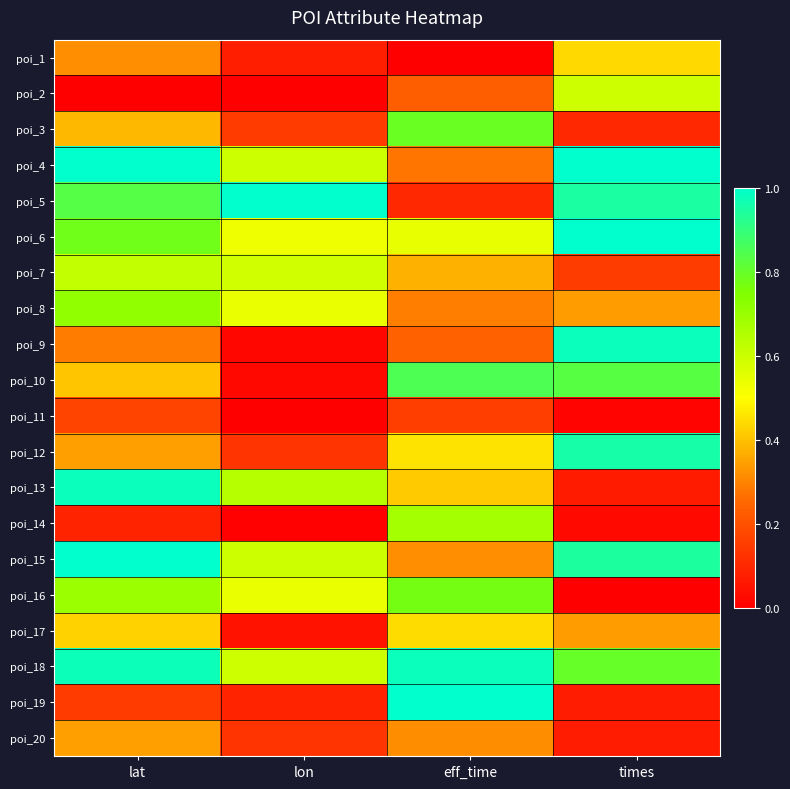

At which category does the chart reach its peak across all series?

times